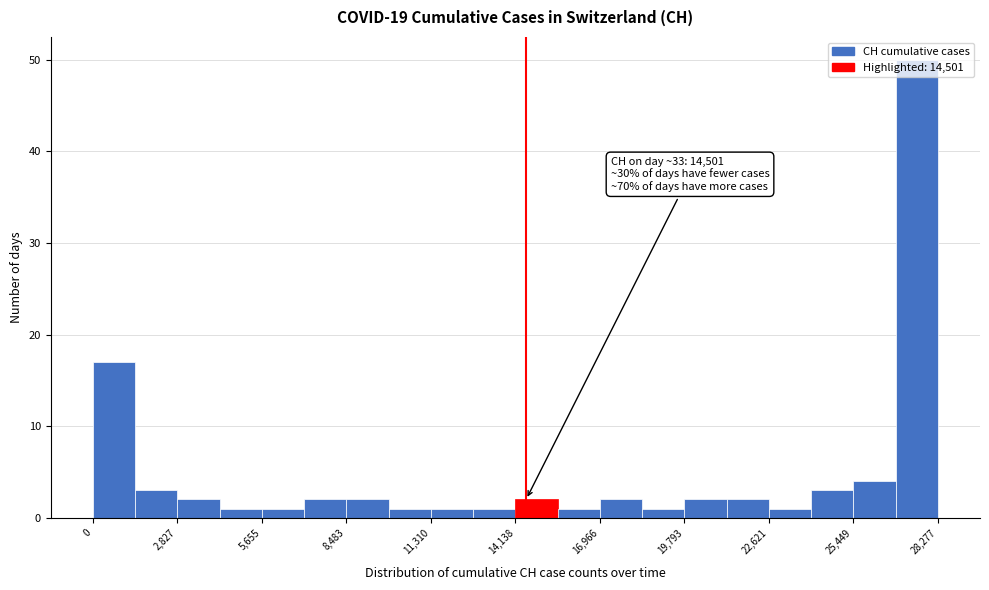

Read against the x-axis, roughly where is the centre of the tallest bar?

27500